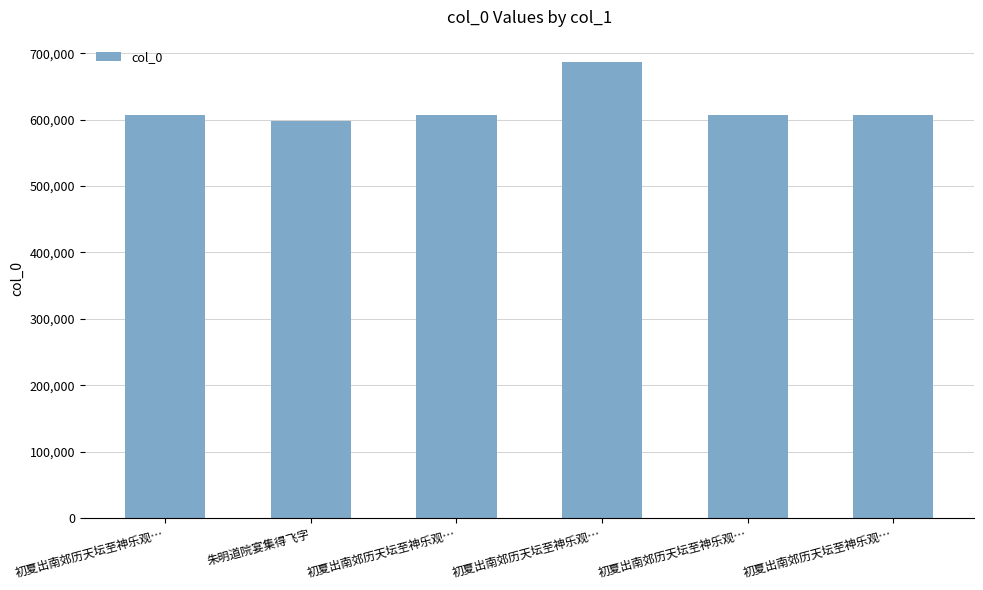

What is the average value?

618398